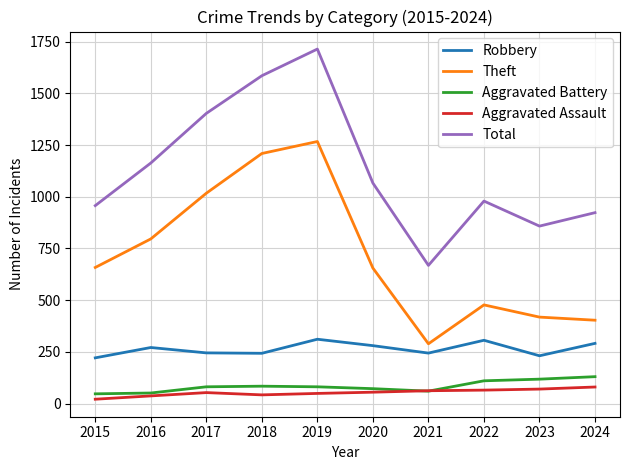

Is it true that Aggravated Assault equals 70 at 2023?

True